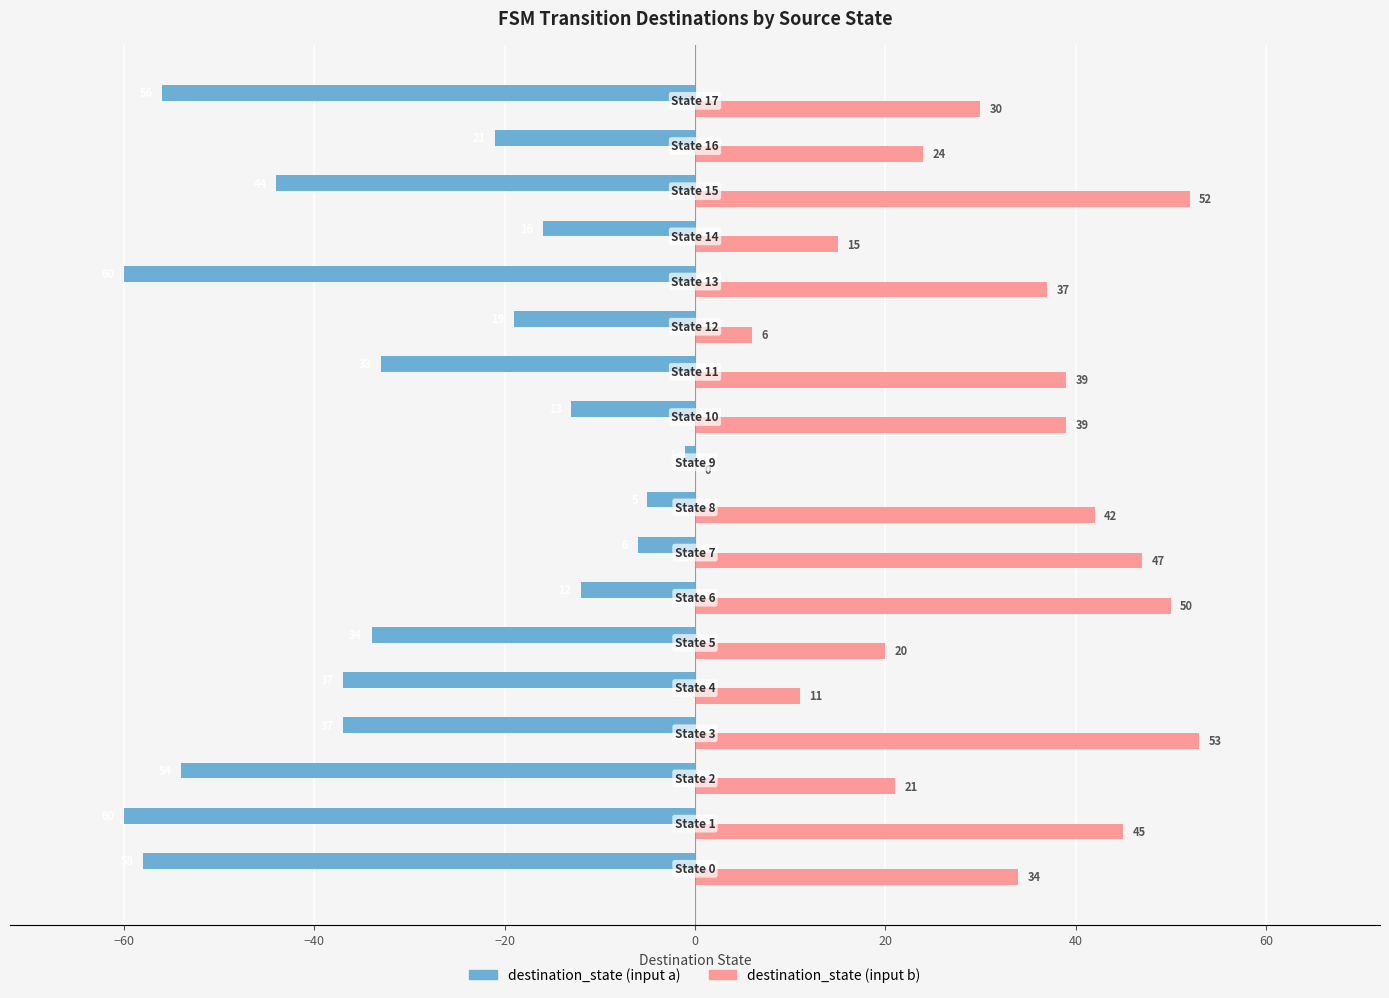

What is the maximum value shown in the chart?

53